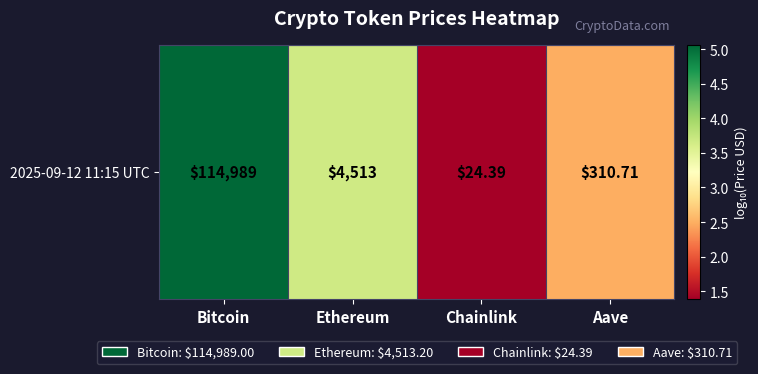

List the labels in order of value, smallest first.

Chainlink, Aave, Ethereum, Bitcoin